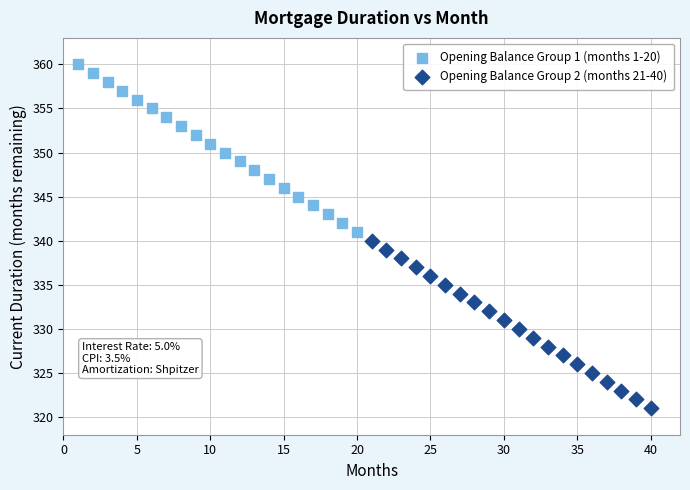

Which series contains the highest Y value?

Opening Balance Group 1 (months 1-20)